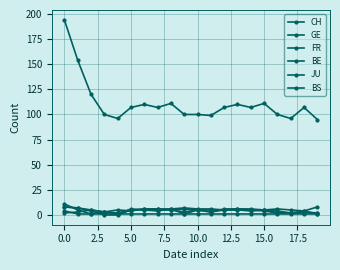

What is the average value of the BS series?

4